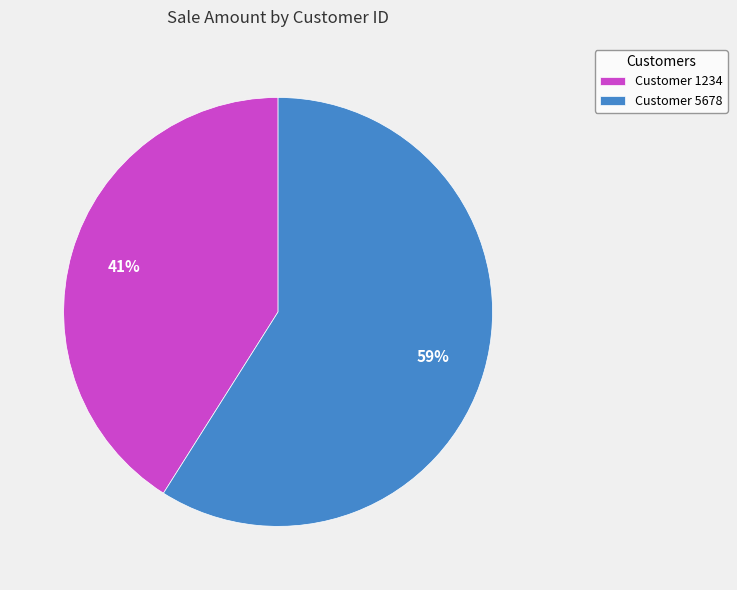

To the nearest percent, what is the combined percentage of Customer 5678 and Customer 1234?

100%